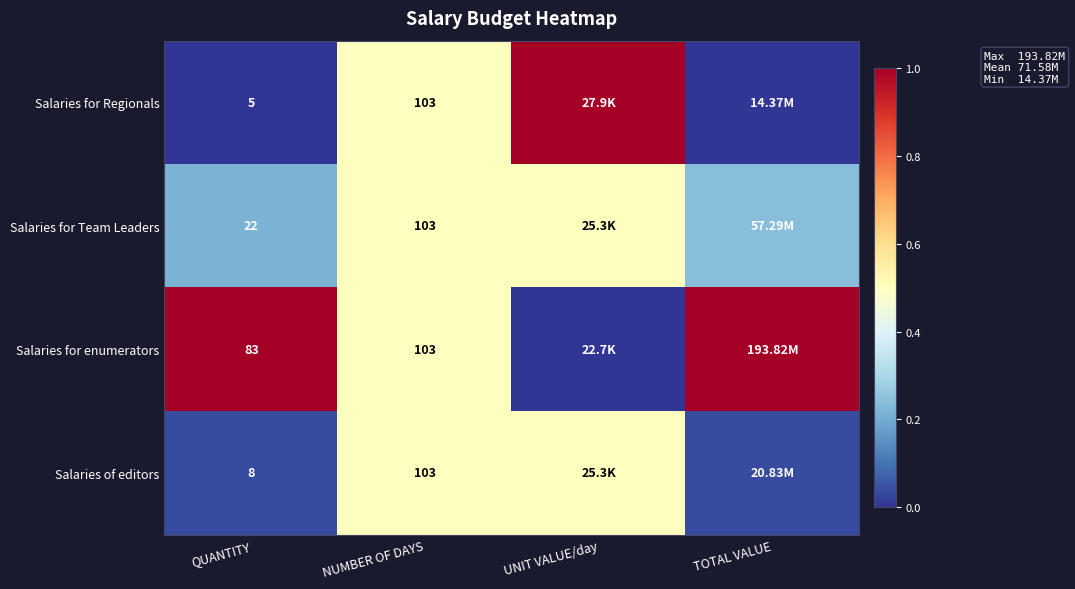

Count the number of data series in this chart.

4